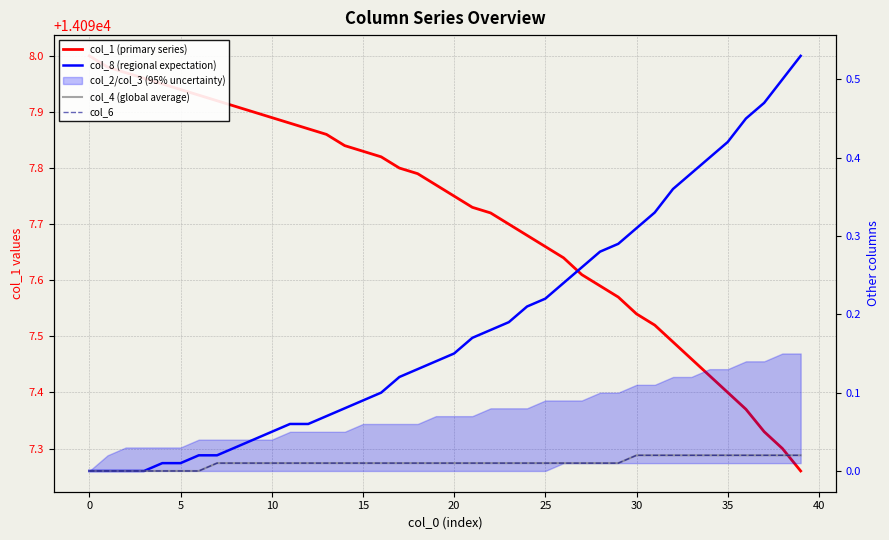

List the series in order of their peak value, highest first.

col_1 (primary series), col_8 (regional expectation), col_4 (global average), col_6